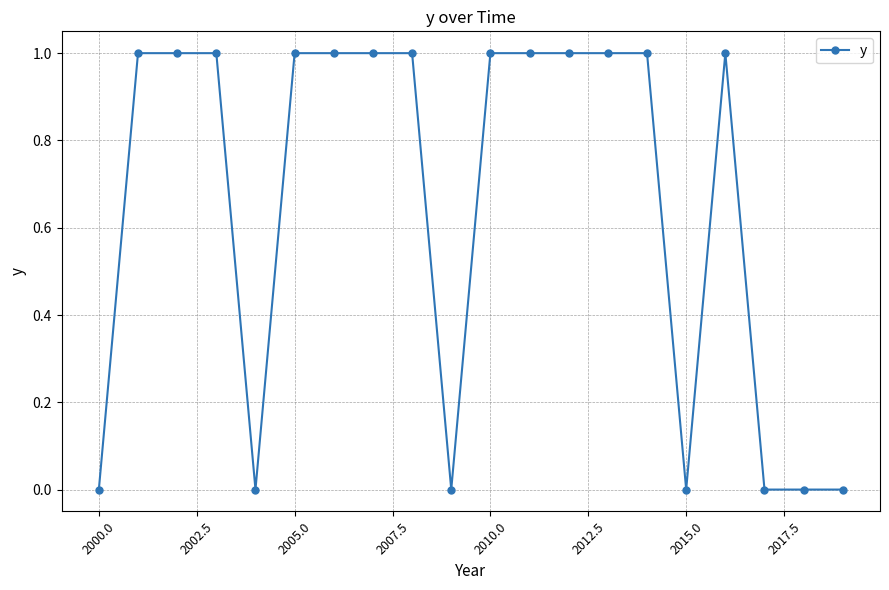

What is the value of the 14th point from the left?

1